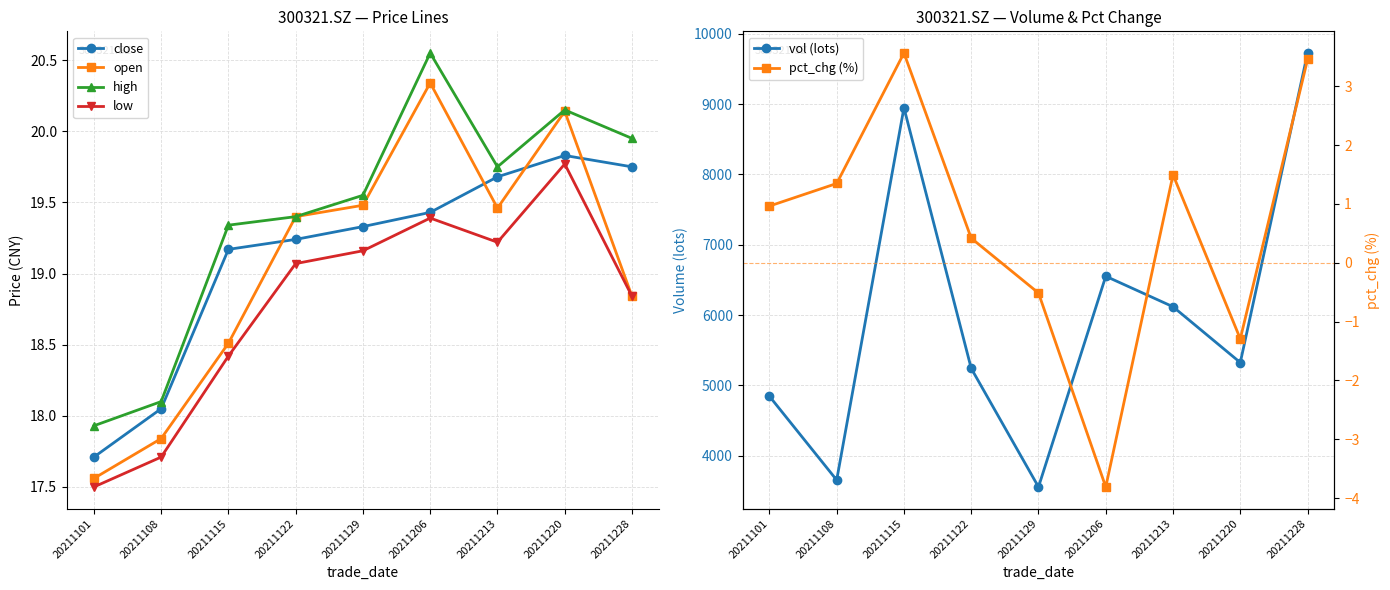

What is the total value across all series at 20211101?

4918.9